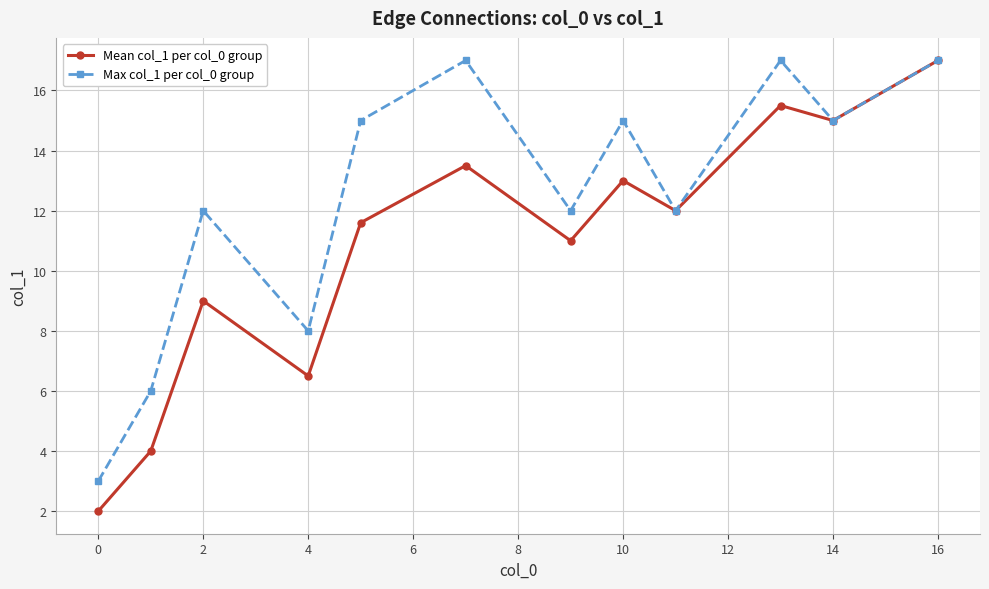

True or false: Max col_1 per col_0 group has more than 2 points higher than both neighbors.

True